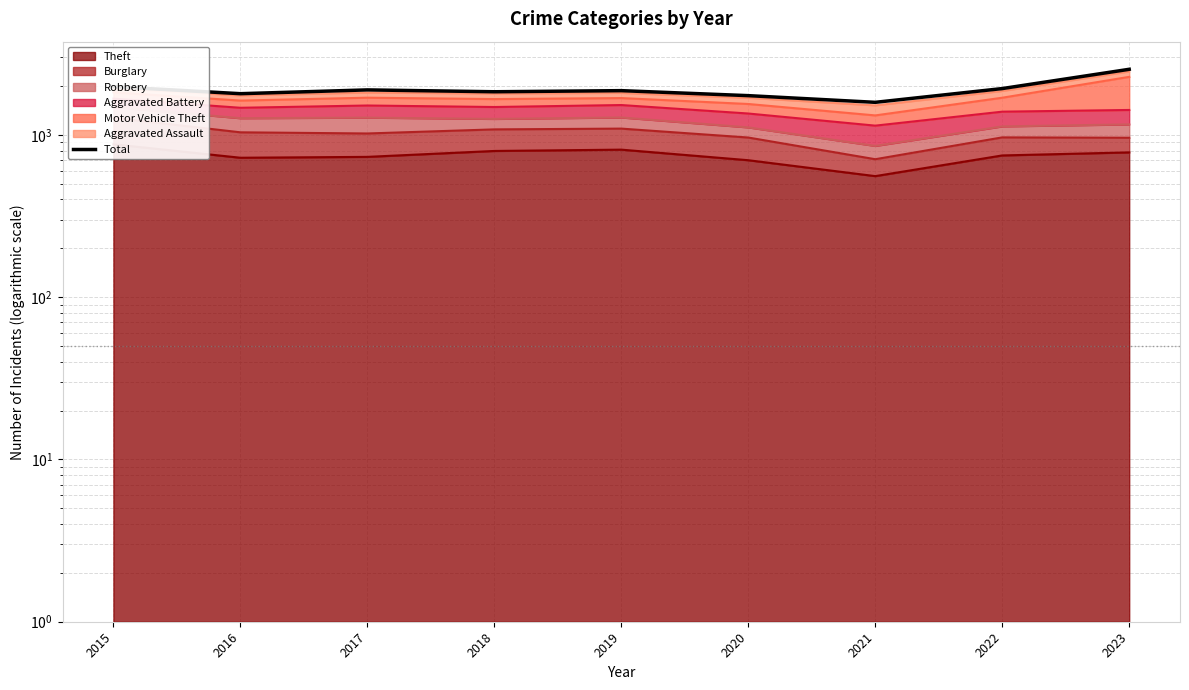

True or false: the data shows 1982 at 2015.

True